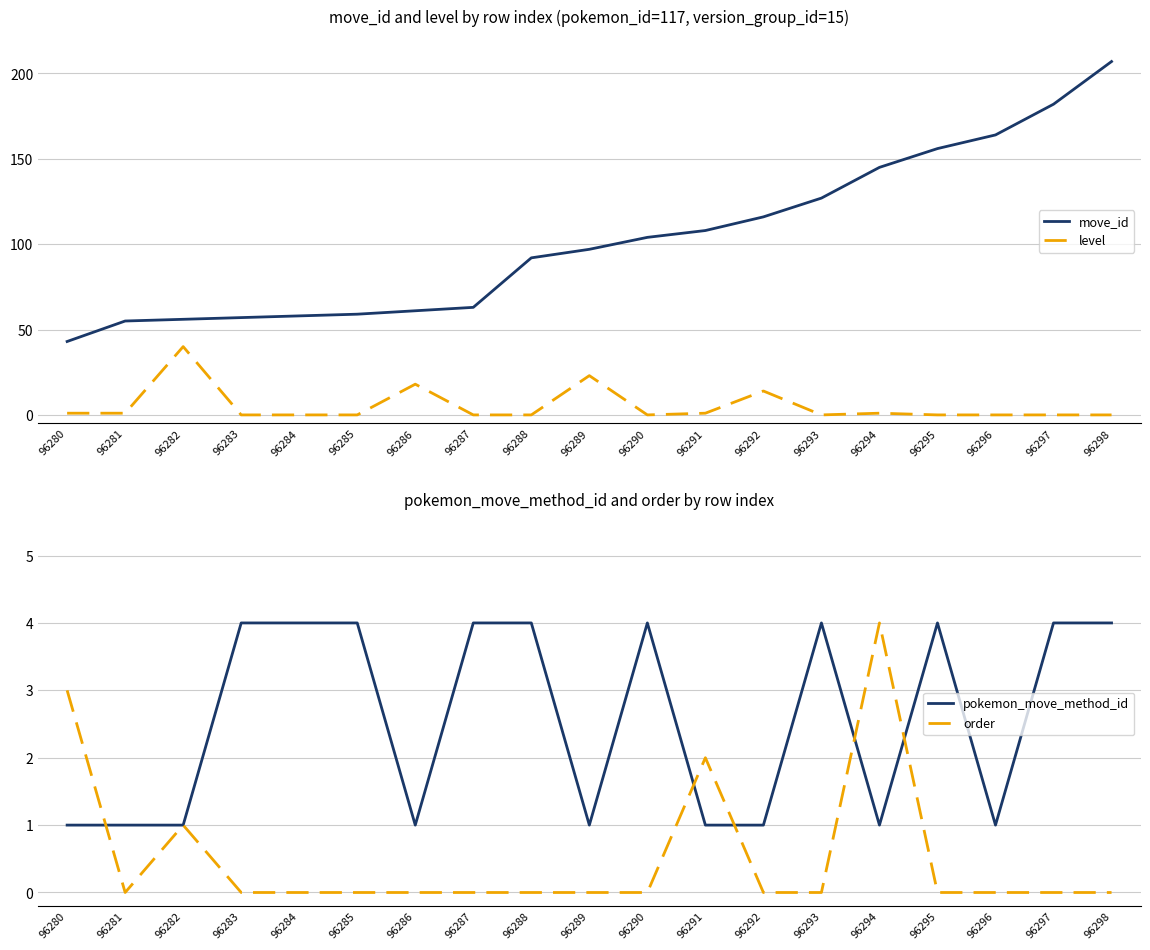

What is the greatest value displayed?

207